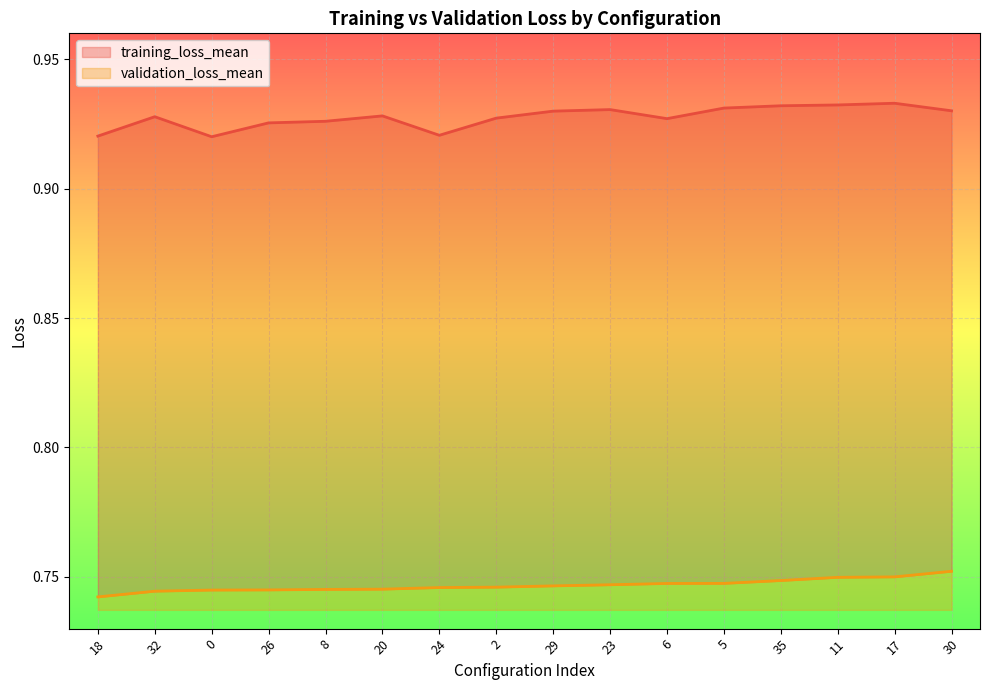

What is the sum of all training_loss_mean values?

14.8